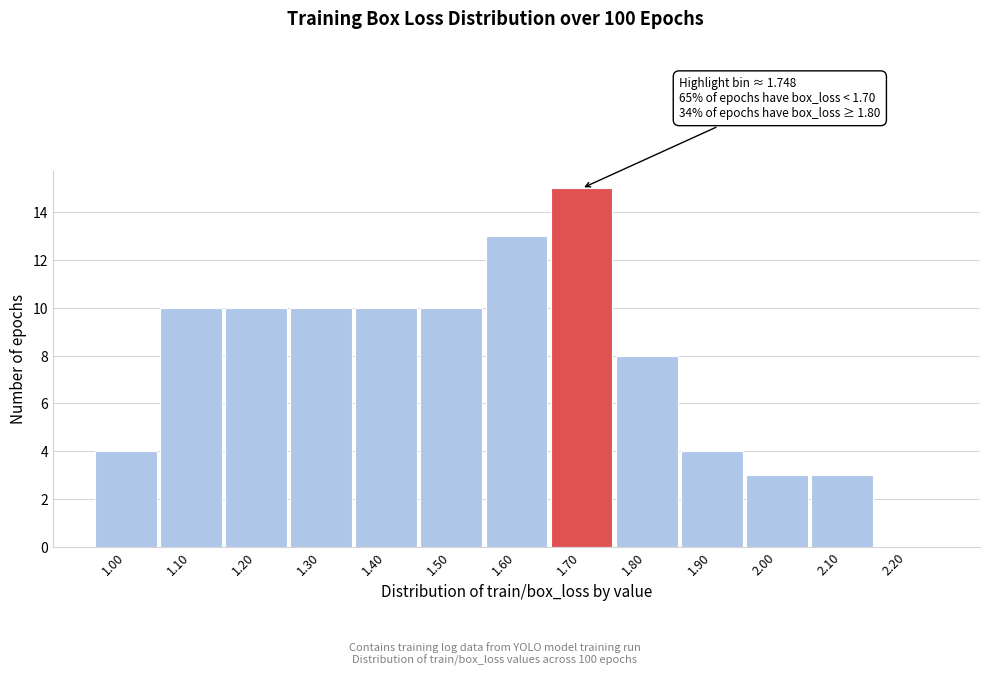

Reading left to right, what are all the values shown in this chart?

1.00=4	1.10=10	1.20=10	1.30=10	1.40=10	1.50=10	1.60=13	1.70=15	1.80=8	1.90=4	2.00=3	2.10=3	2.20=0